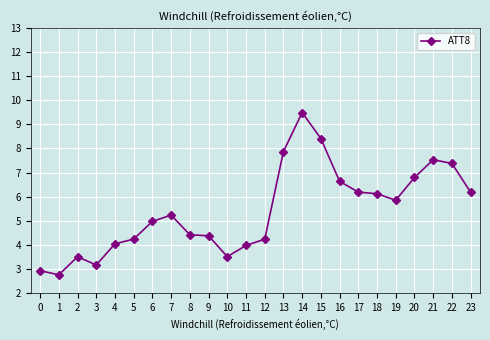

Is it true that the value at 1 is 4.1?

False